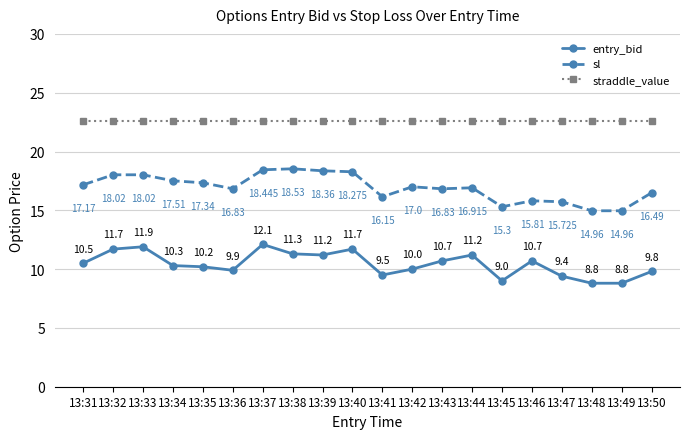

What are all the series names shown in the legend?

entry_bid, sl, straddle_value